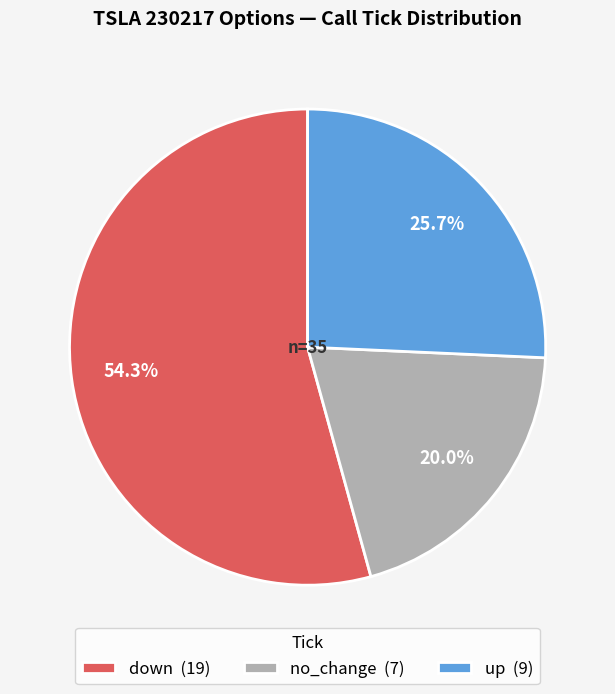

To the nearest percent, what is the difference between the down and no_change slice percentages?

34%